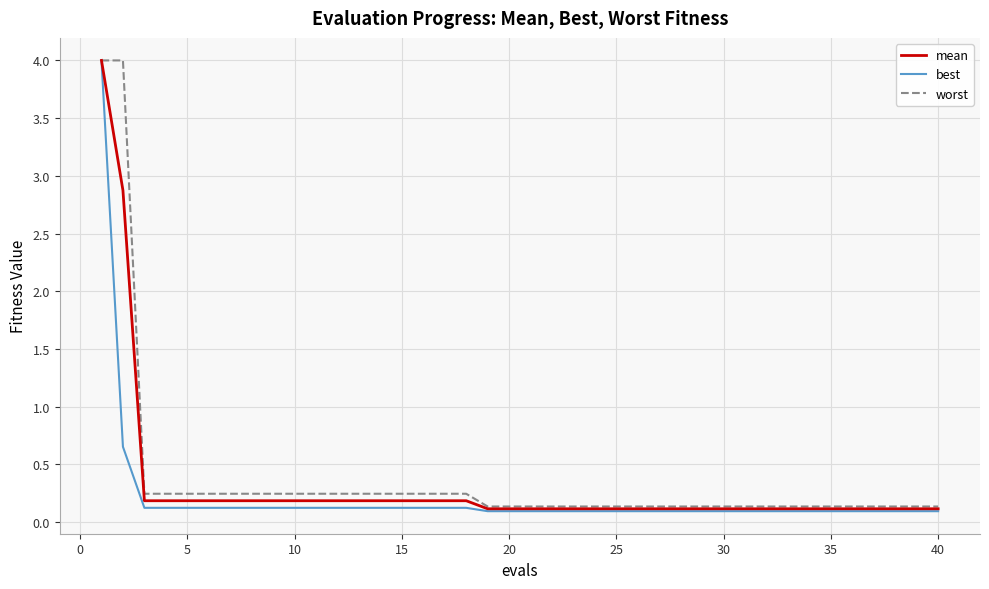

What is the highest value of the best series?

4.0